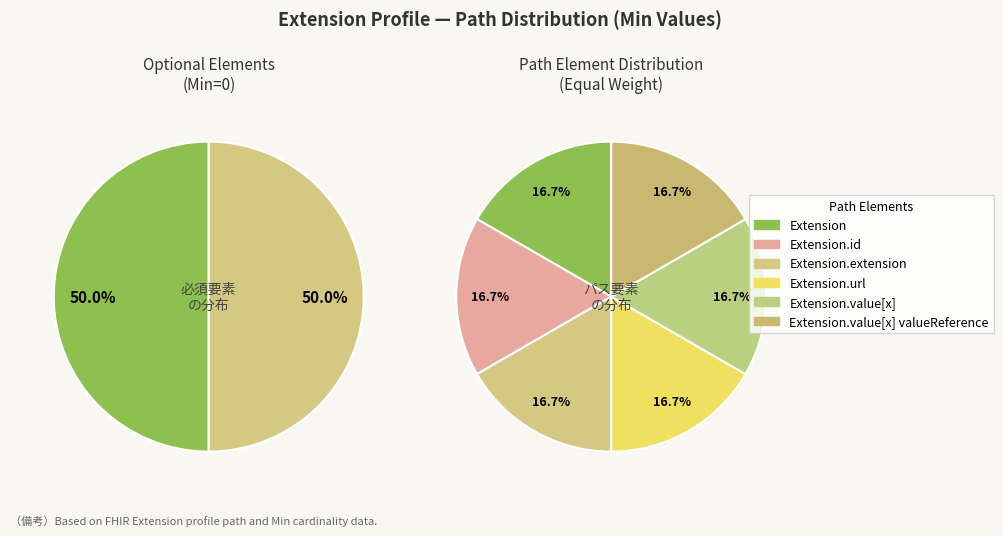

To the nearest percent, what is the difference between the largest and smallest slice percentages?

33%